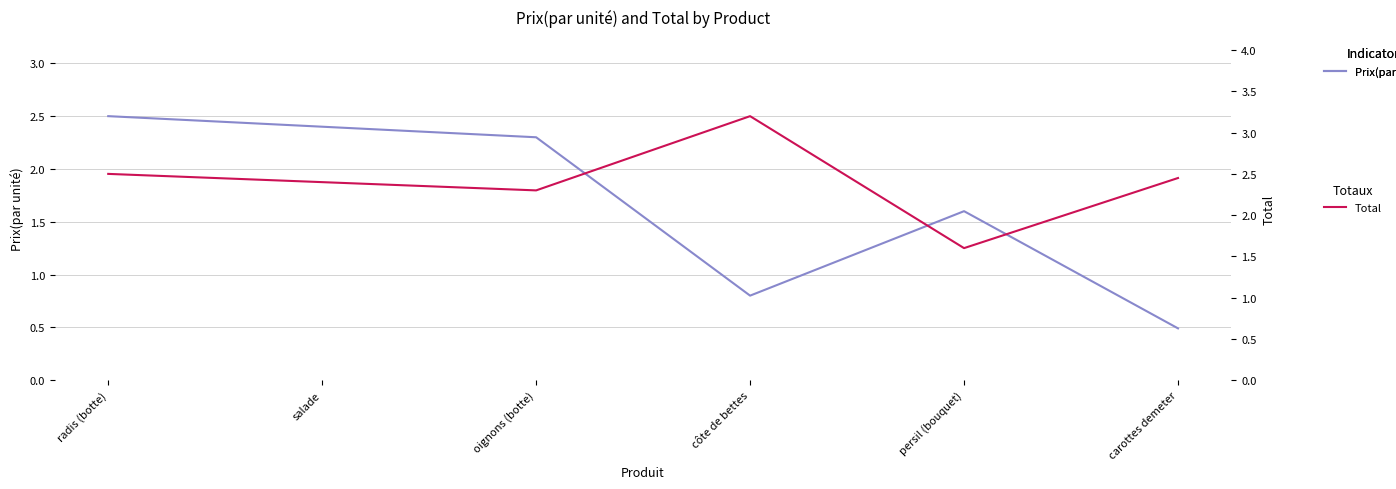

How many interior local peaks does the Total series have?

1